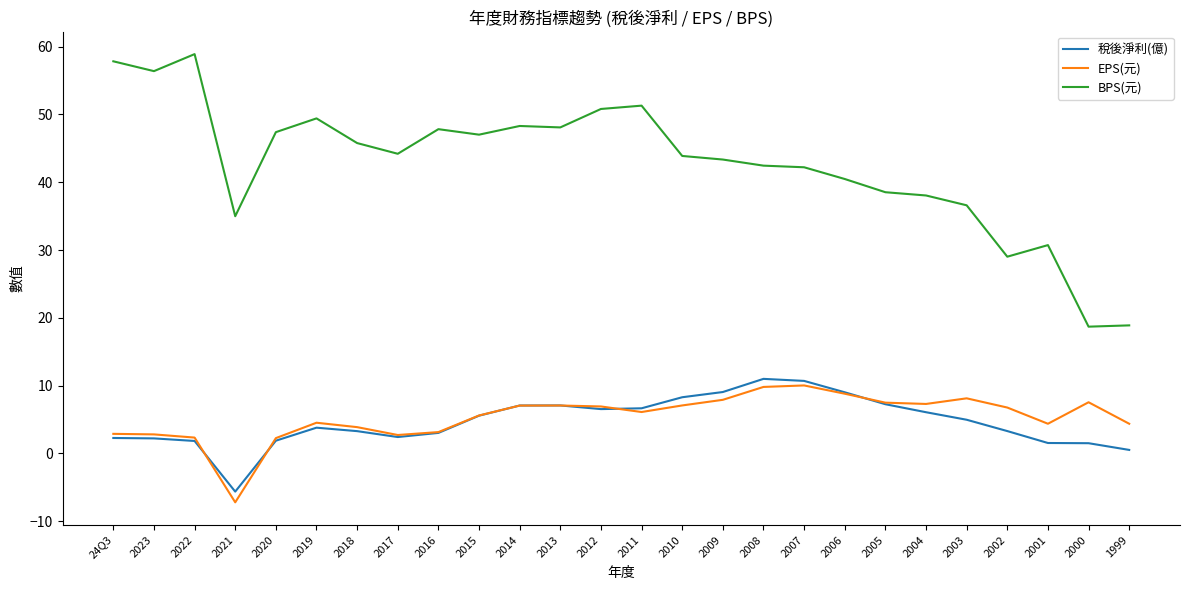

Which series ends up on top after the final intersection of EPS(元) and 稅後淨利(億)?

EPS(元)